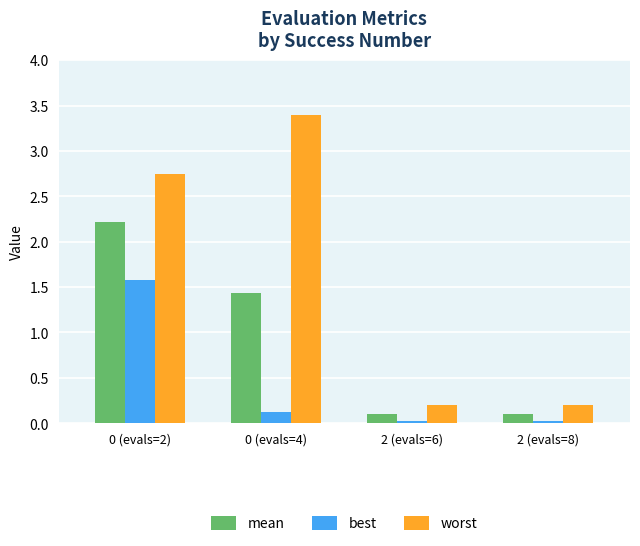

What is the sum of the best values at 0 (evals=4) and 2 (evals=6)?

0.2